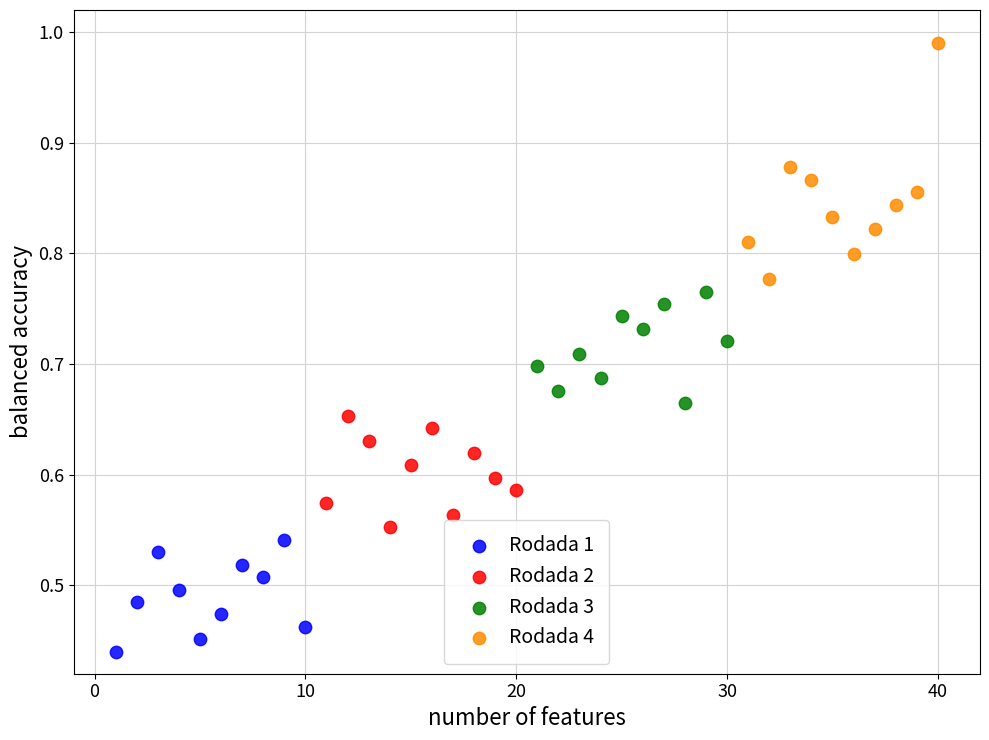

What are all the series names shown in the legend?

Rodada 1, Rodada 2, Rodada 3, Rodada 4